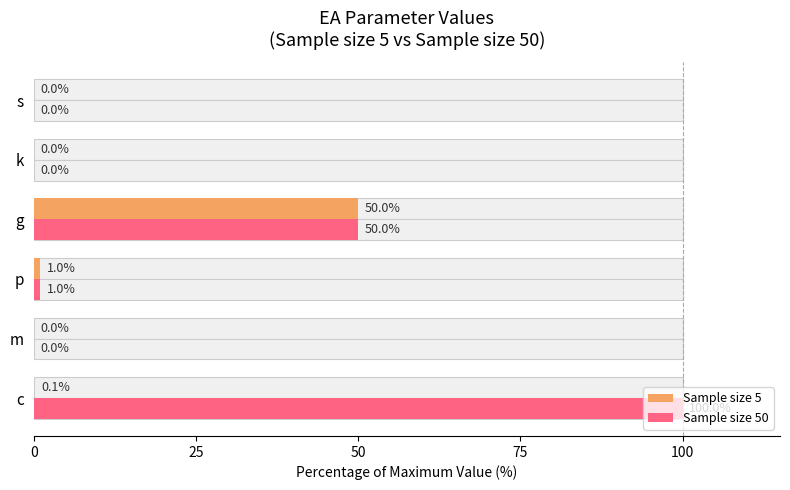

True or false: Sample size 5 has a value of 0.0 at m.

False